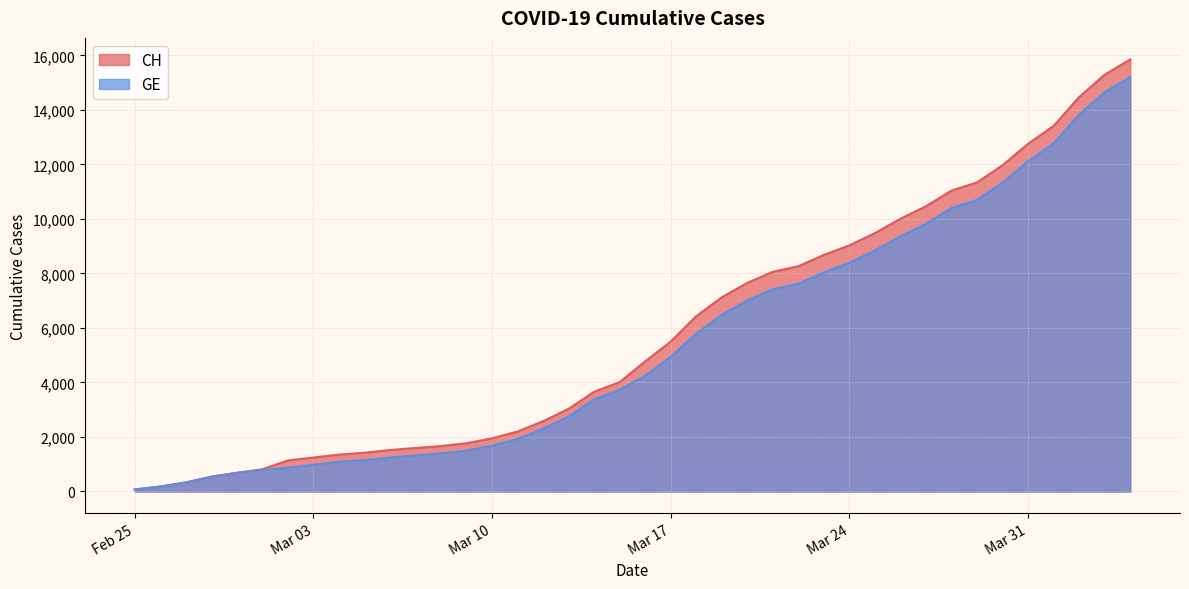

True or false: GE has more than 1 interior local peaks.

False